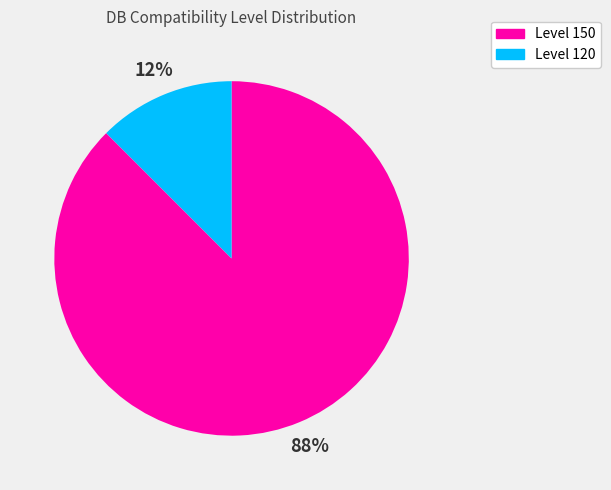

Rank the categories by value from highest to lowest.

Level 150, Level 120